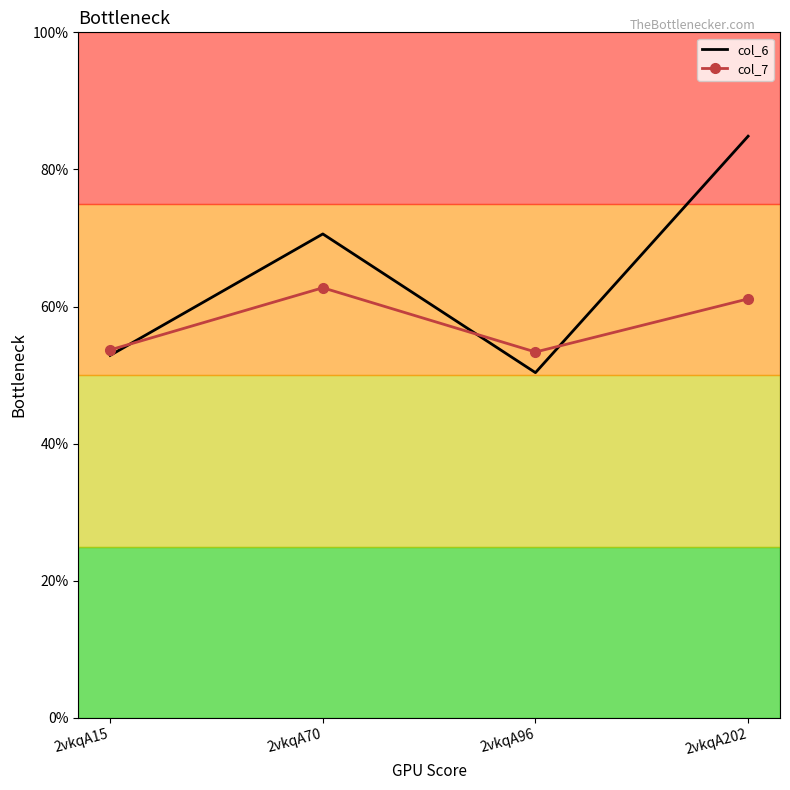

Is it true that col_7 equals 5.4 at 2vkqA15?

True